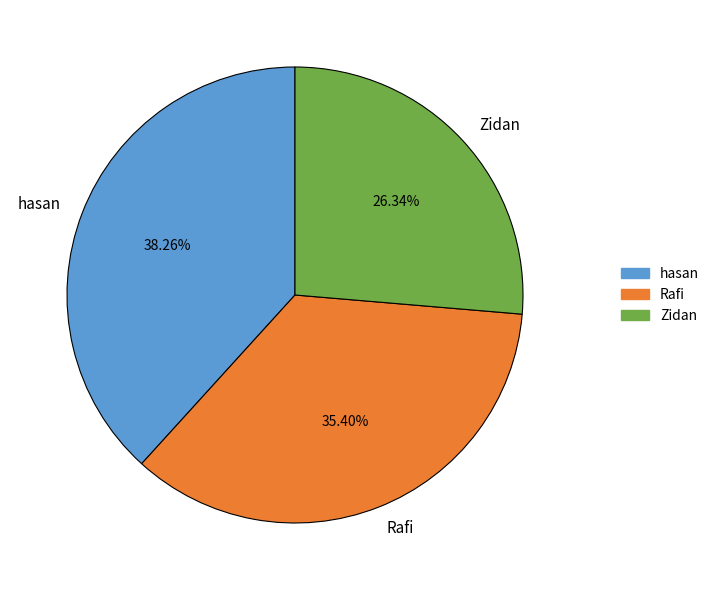

To the nearest percent, what is the combined percentage of hasan and Rafi?

74%